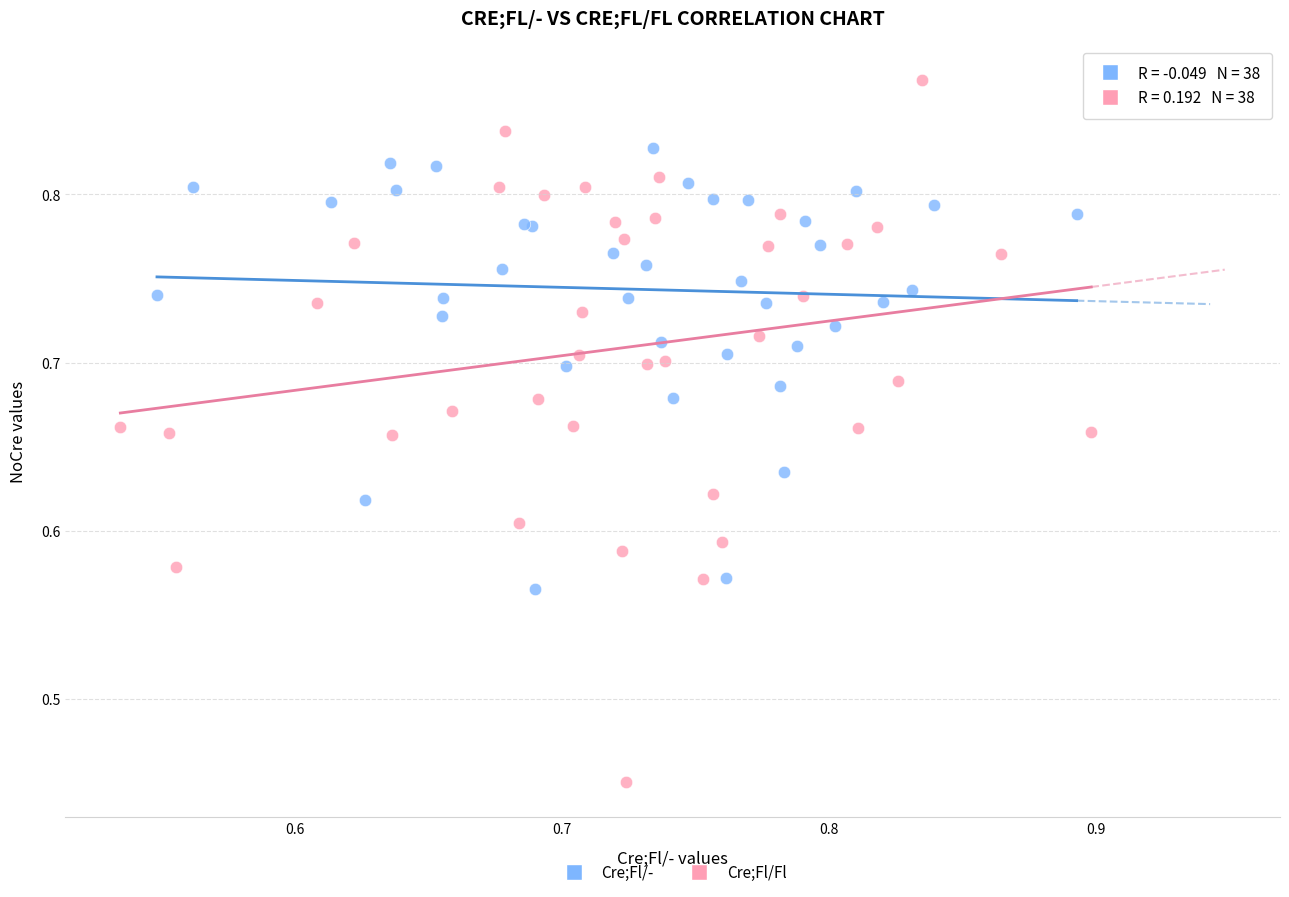

Which series reaches the minimum Y coordinate?

Cre;Fl/Fl